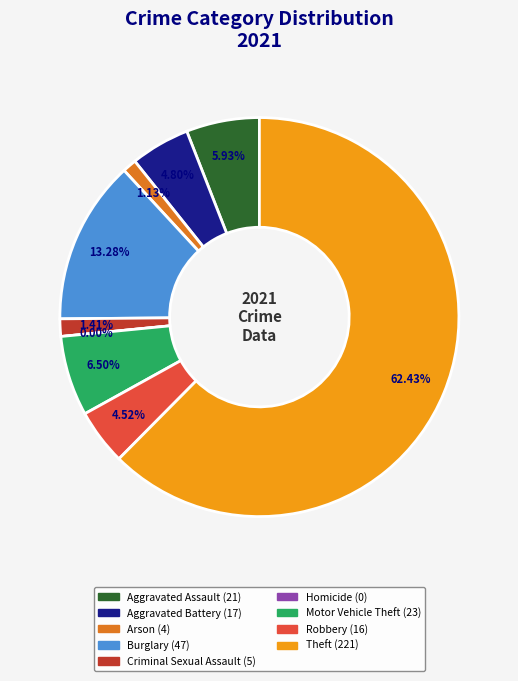

How many slices are in this pie chart?

9